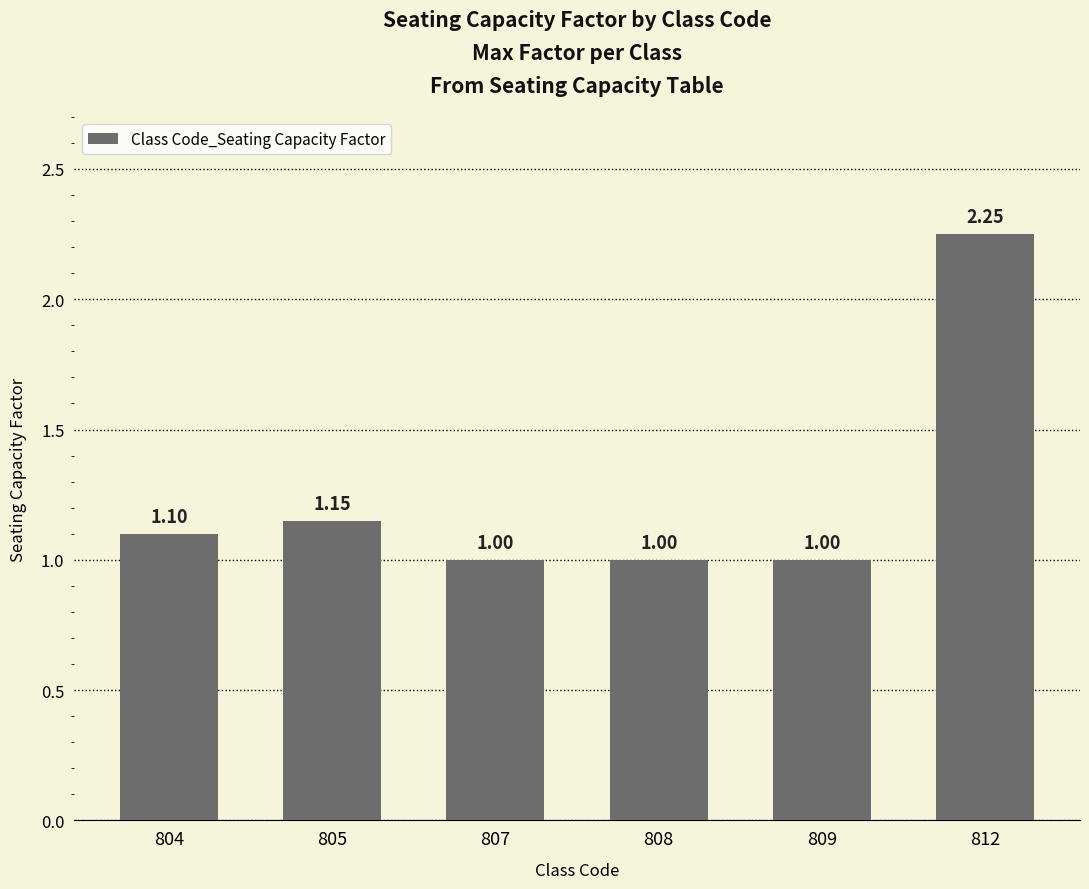

What is the sum of all values?

7.5